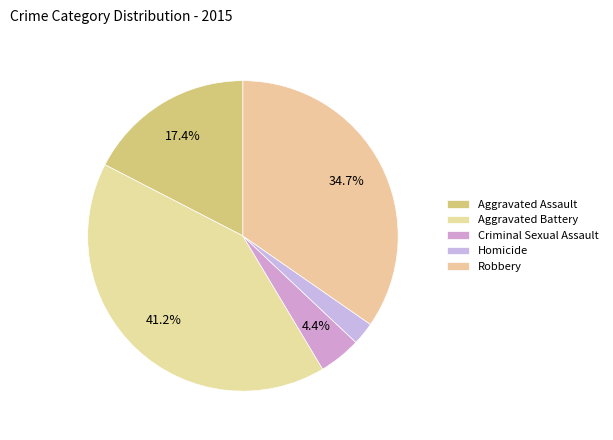

How many segments does this pie chart have?

5